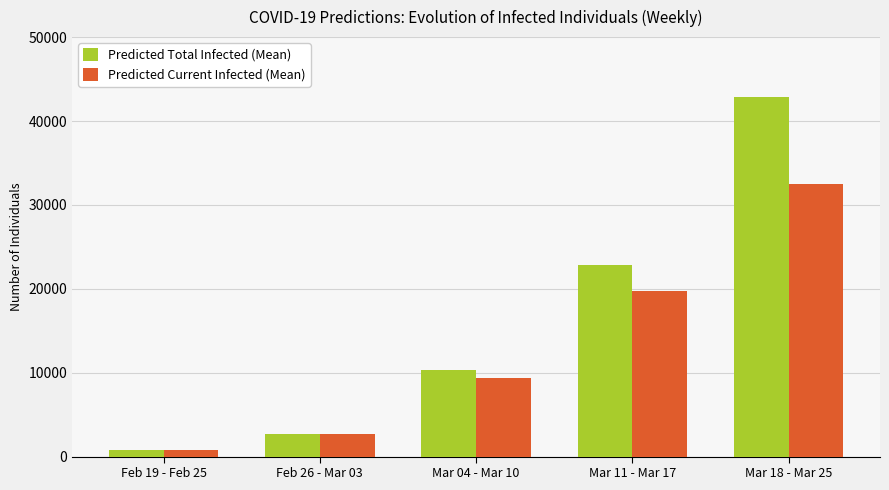

Is it true that Predicted Total Infected (Mean) equals 22870 at Mar 11 - Mar 17?

True